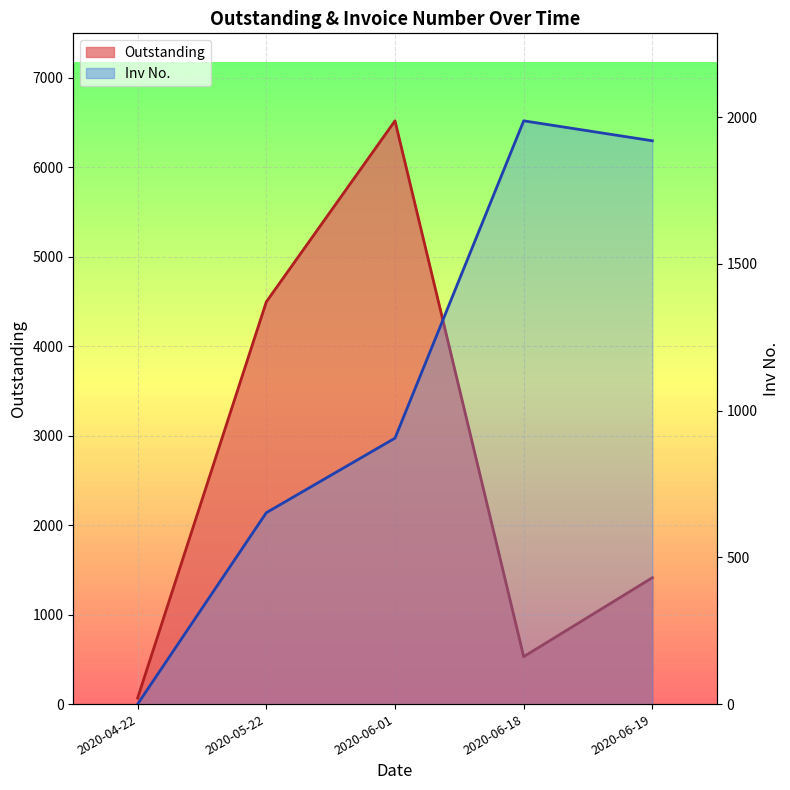

How many lines are shown in the chart?

2